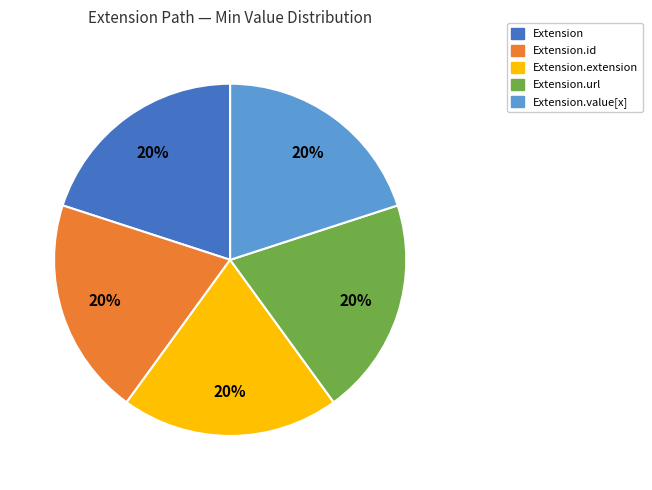

To the nearest percent, what is the average slice percentage?

20%